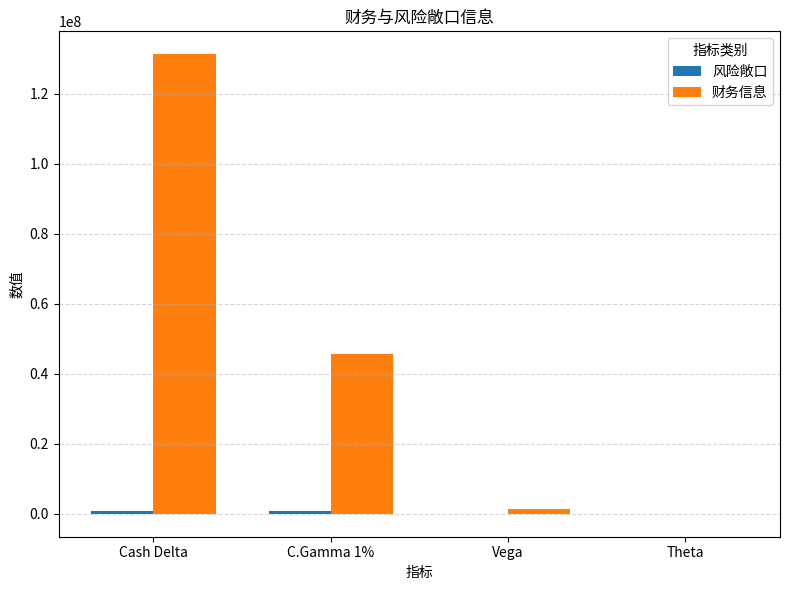

Where does the 财务信息 series first go above 45546980?

Cash Delta